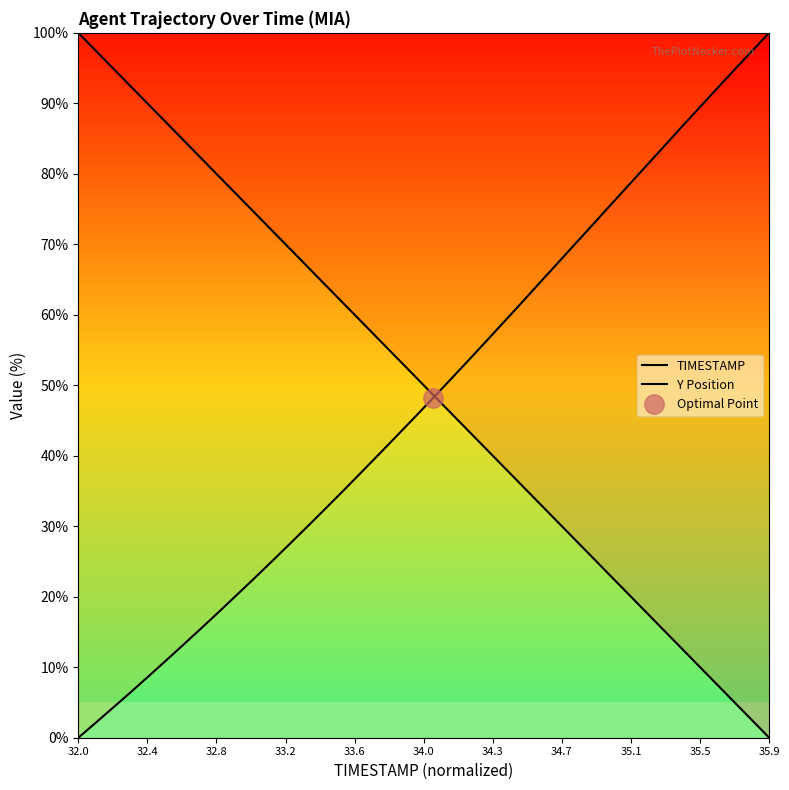

The TIMESTAMP series shows 27.7 at 31. True or false?

False